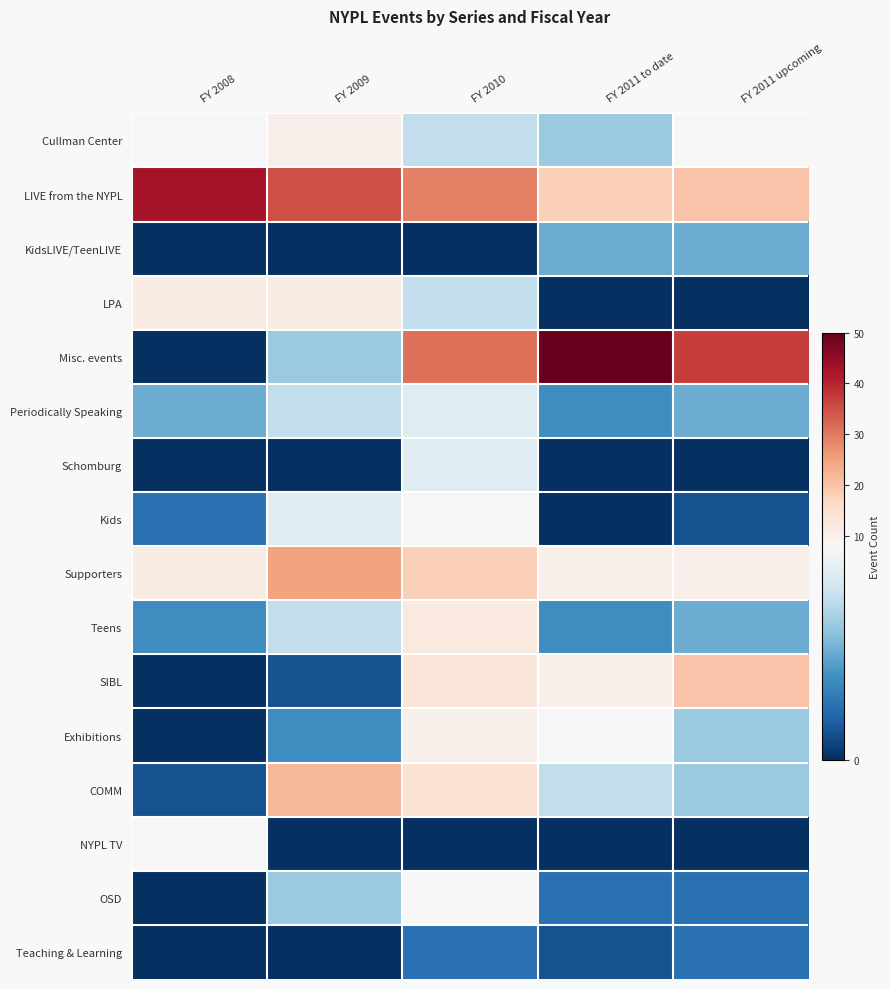

Which category has the lowest value across all series?

FY 2008